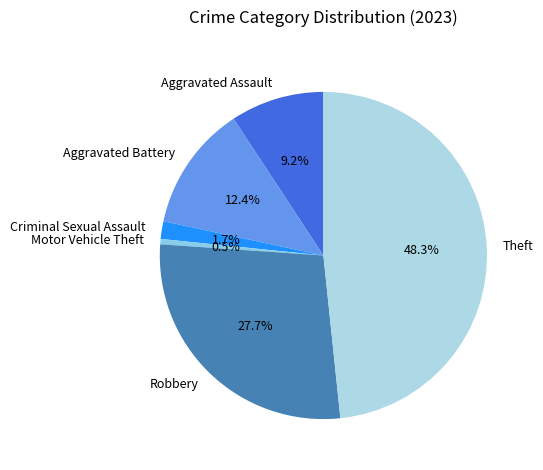

What is the largest slice in the pie chart?

Theft